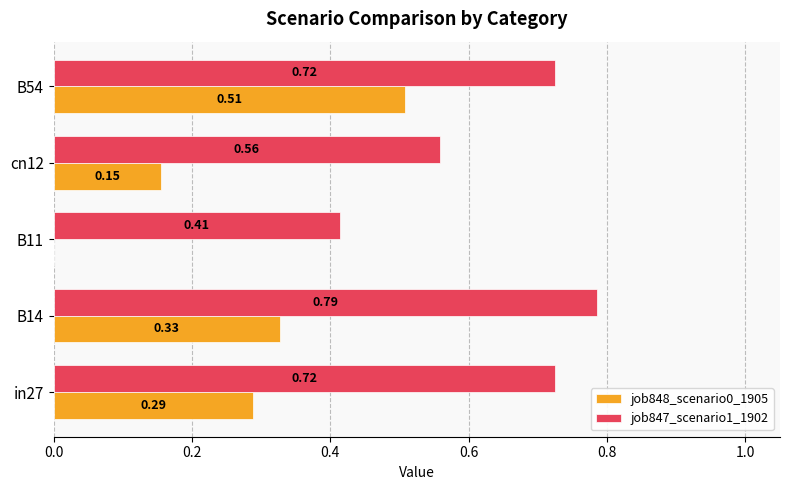

Between B14 and cn12, which series saw the biggest shift?

job847_scenario1_1902